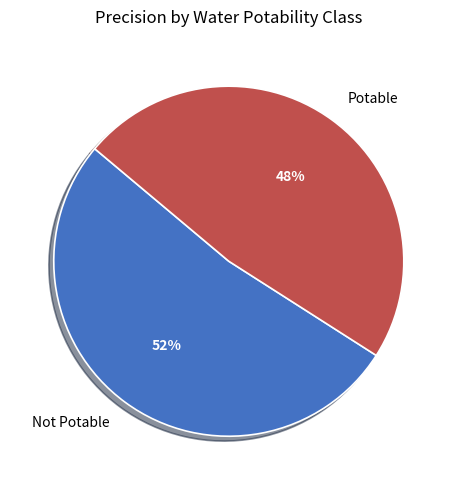

Rank the categories by value from highest to lowest.

Not Potable, Potable